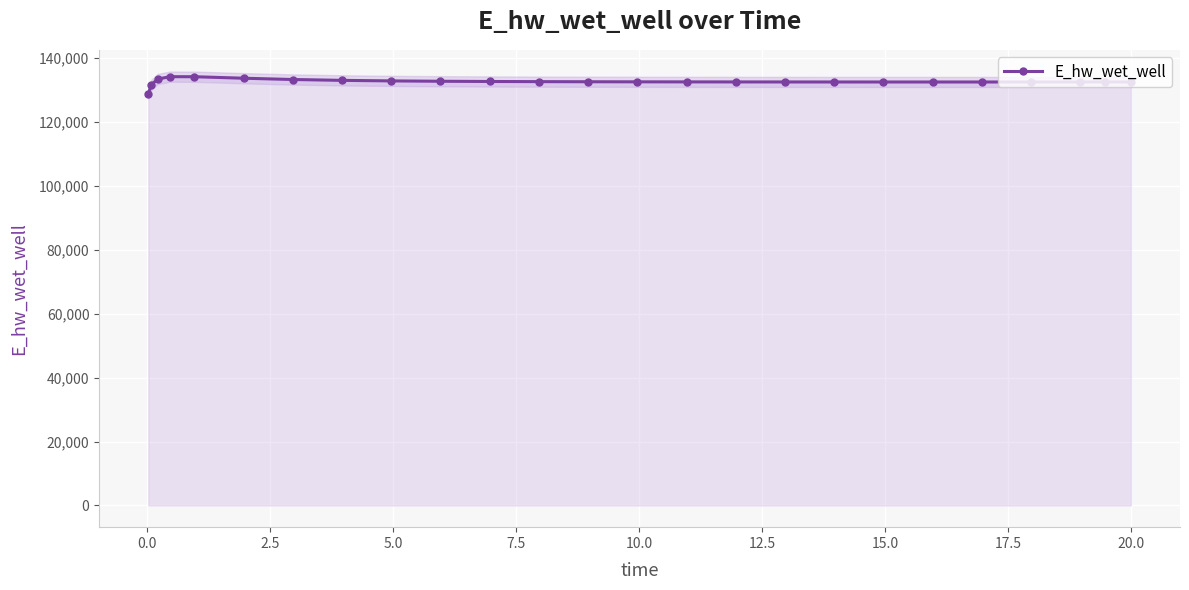

How many distinct data groups are displayed?

1